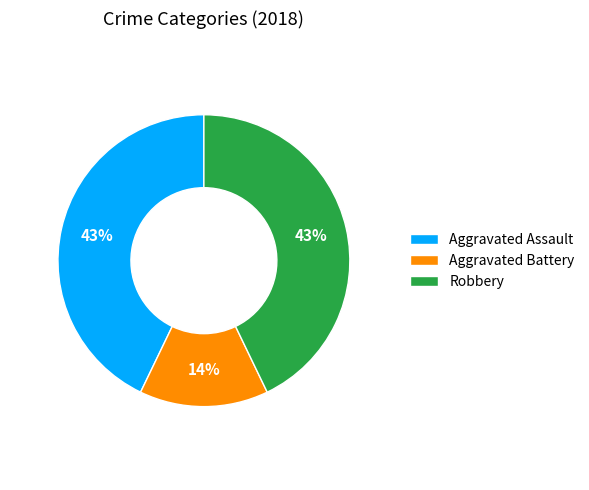

What is the smallest slice in the pie chart?

Aggravated Battery